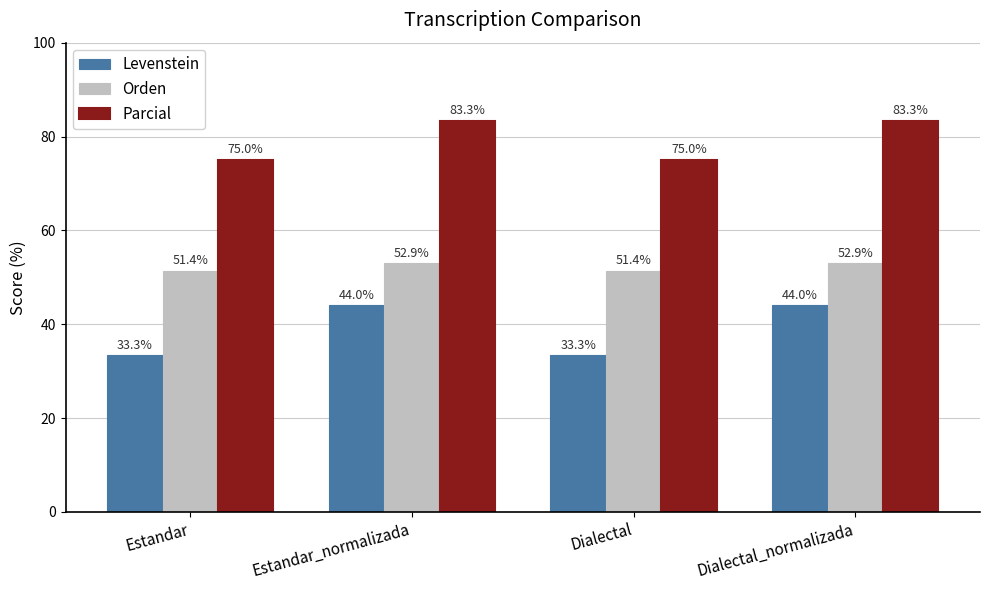

List the series in order of their peak value, highest first.

Parcial, Orden, Levenstein